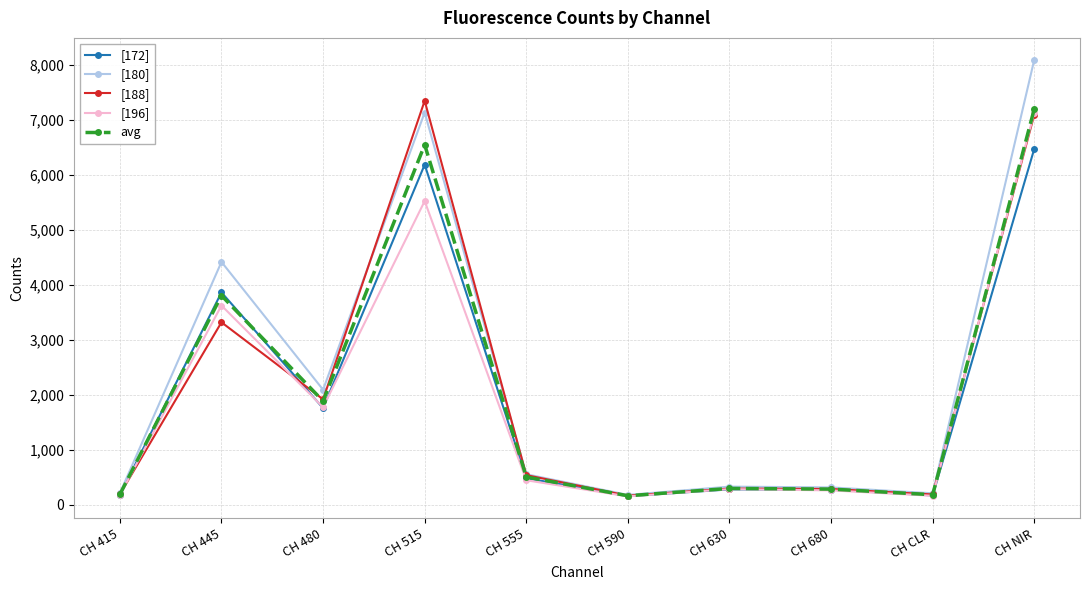

Does the chart display data point markers on the line(s)?

Yes